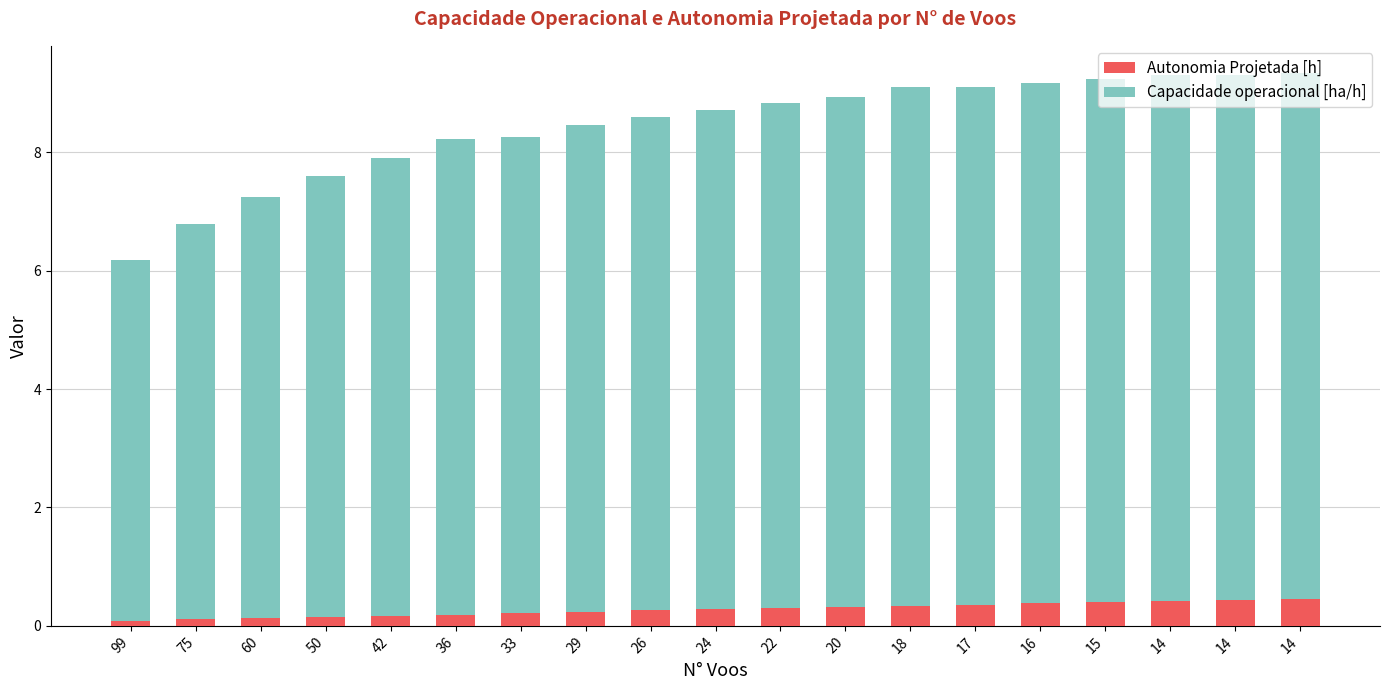

True or false: Autonomia Projetada [h] has a value of 0.4 at 14.

True